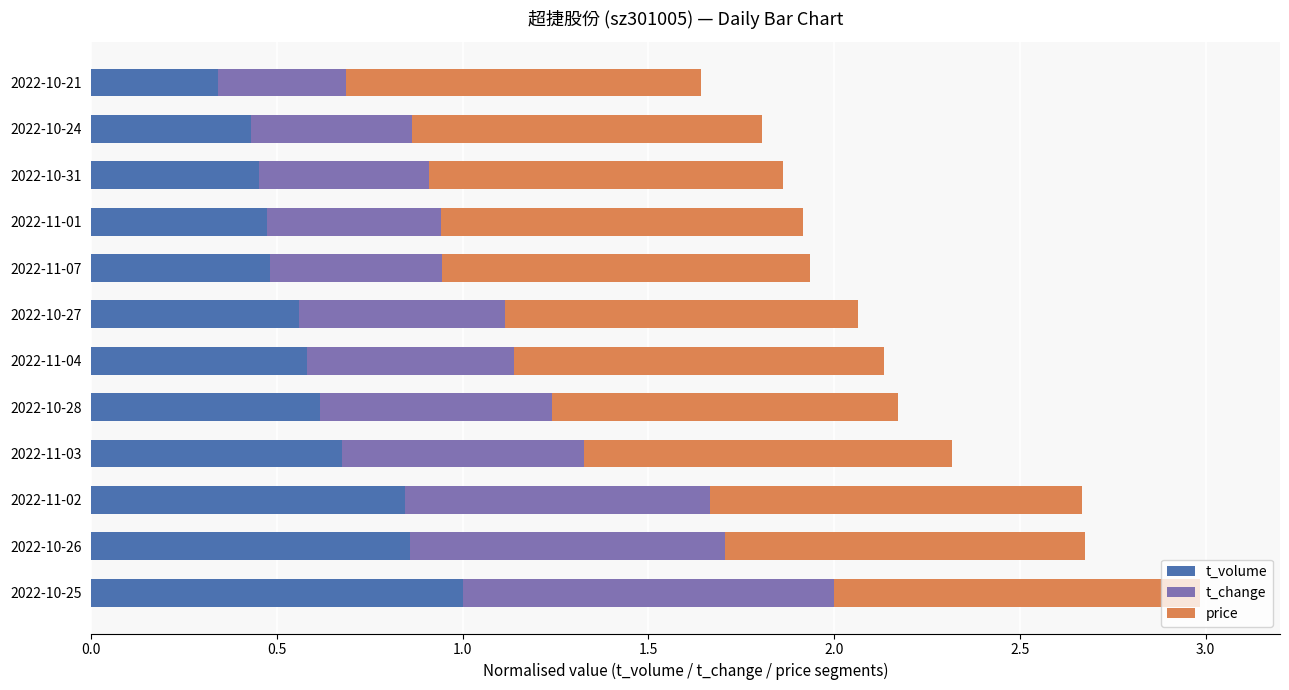

The value of t_volume at 2022-11-07 is 0.7. True or false?

False